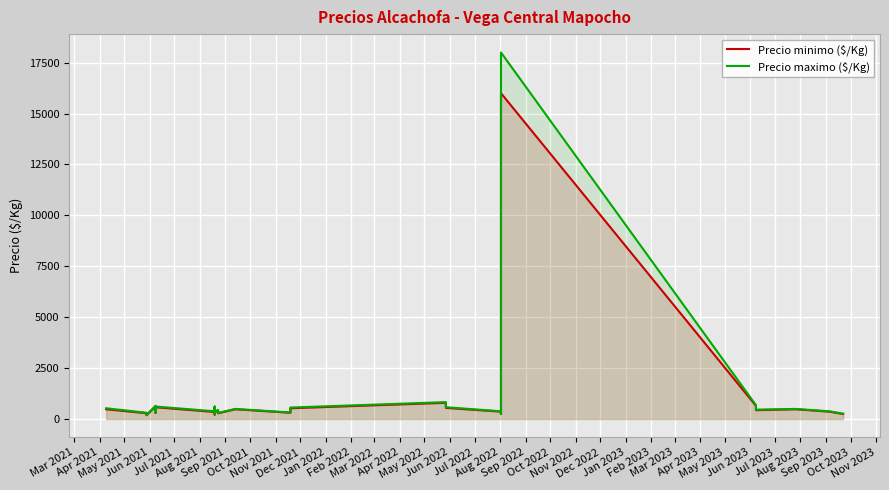

What is the value of the Precio maximo ($/Kg) point at the 5th from the left?

413